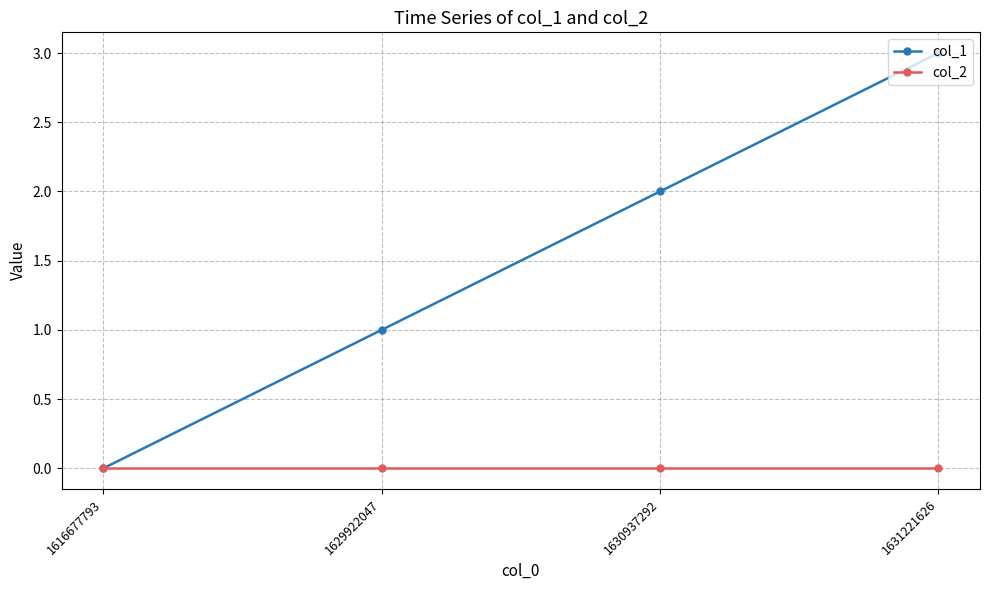

Which series has the widest spread of values?

col_1